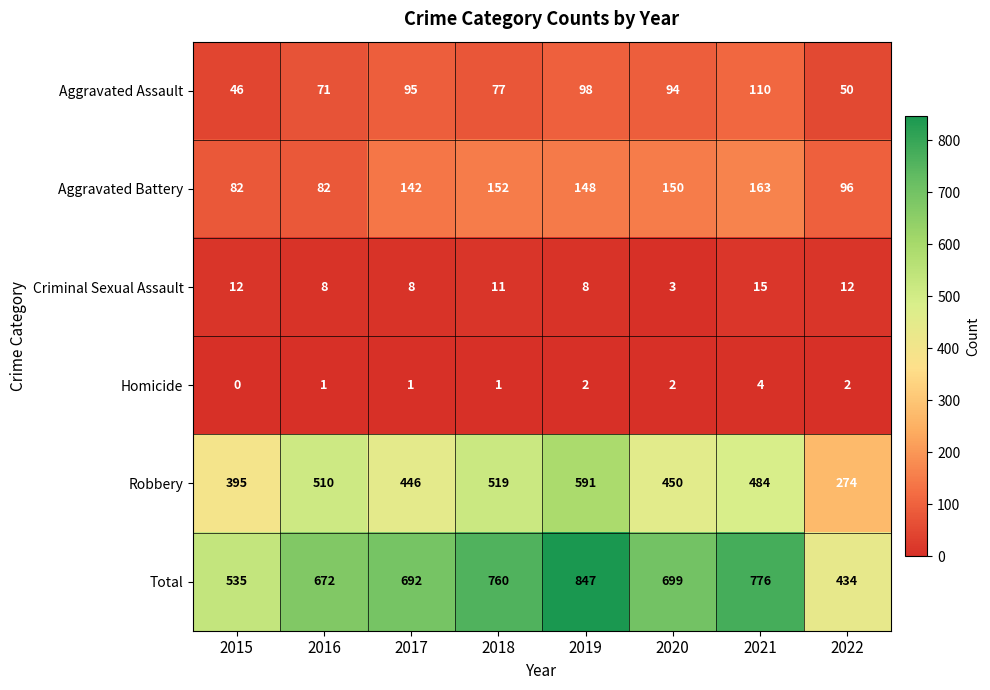

Rank the series at 2020 from lowest to highest value.

Homicide, Criminal Sexual Assault, Aggravated Assault, Aggravated Battery, Robbery, Total